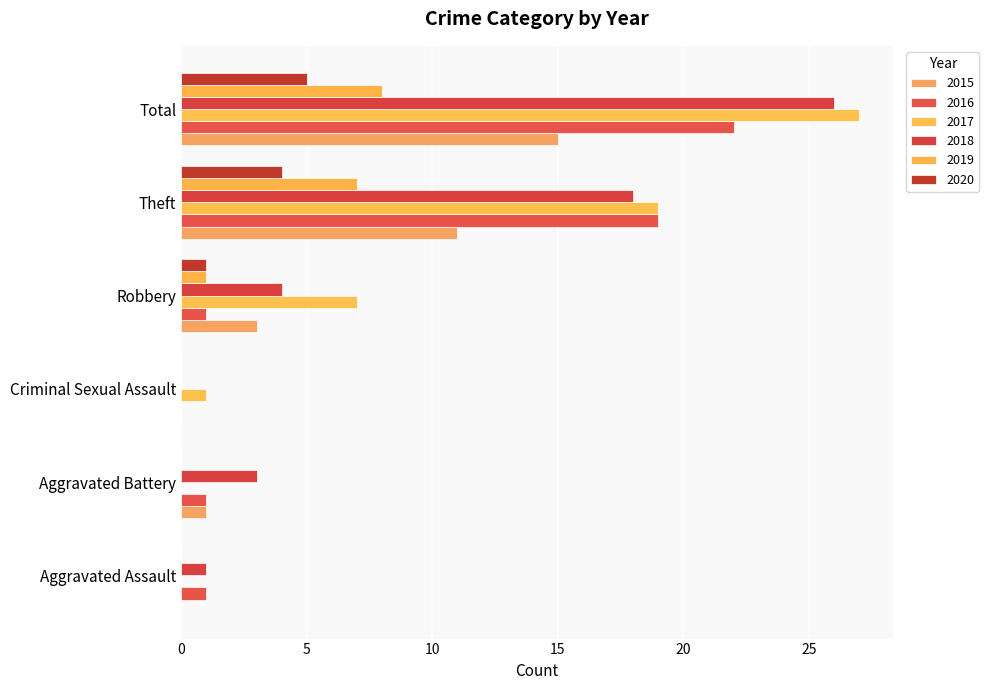

How many series are shown in this chart?

6